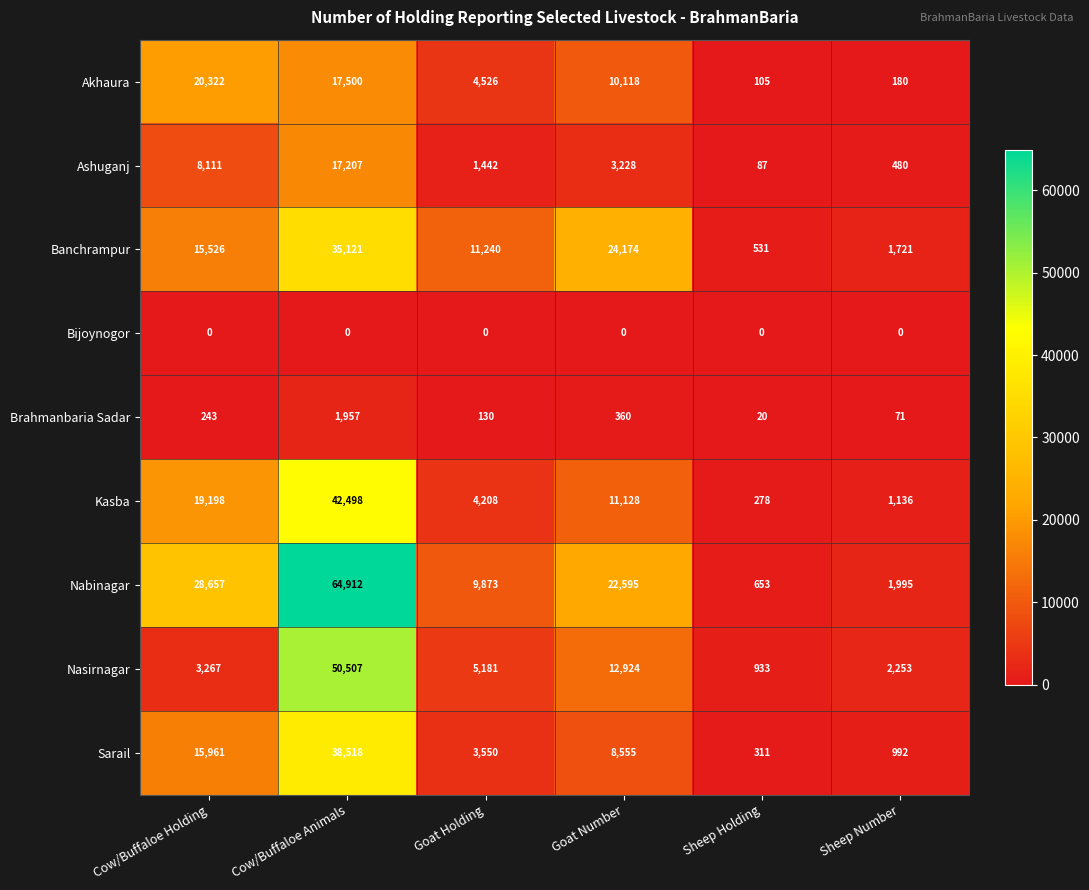

What is the total value across all series at Goat Holding?

40150